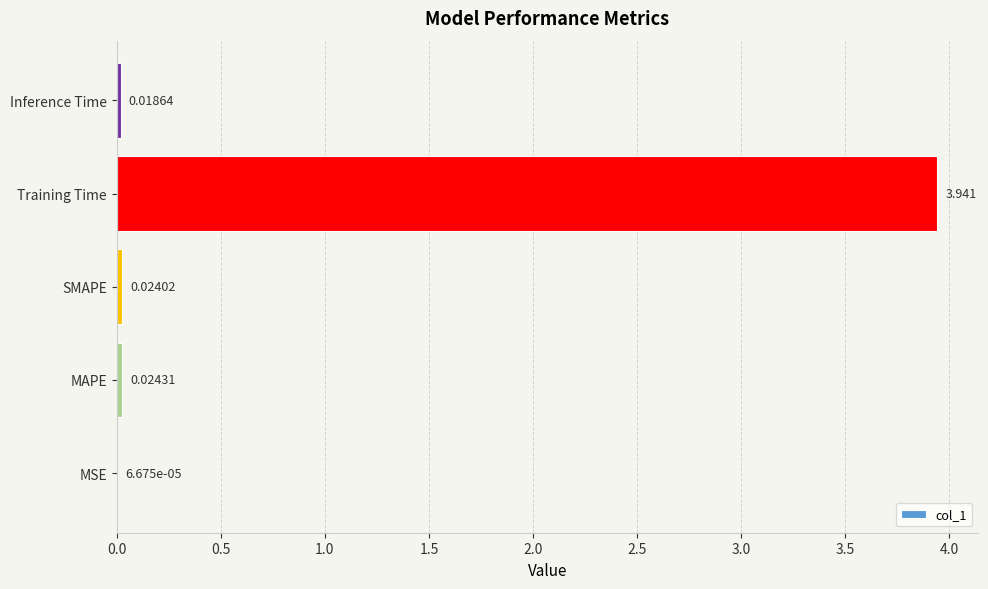

At which label is the value closest to 1?

MAPE